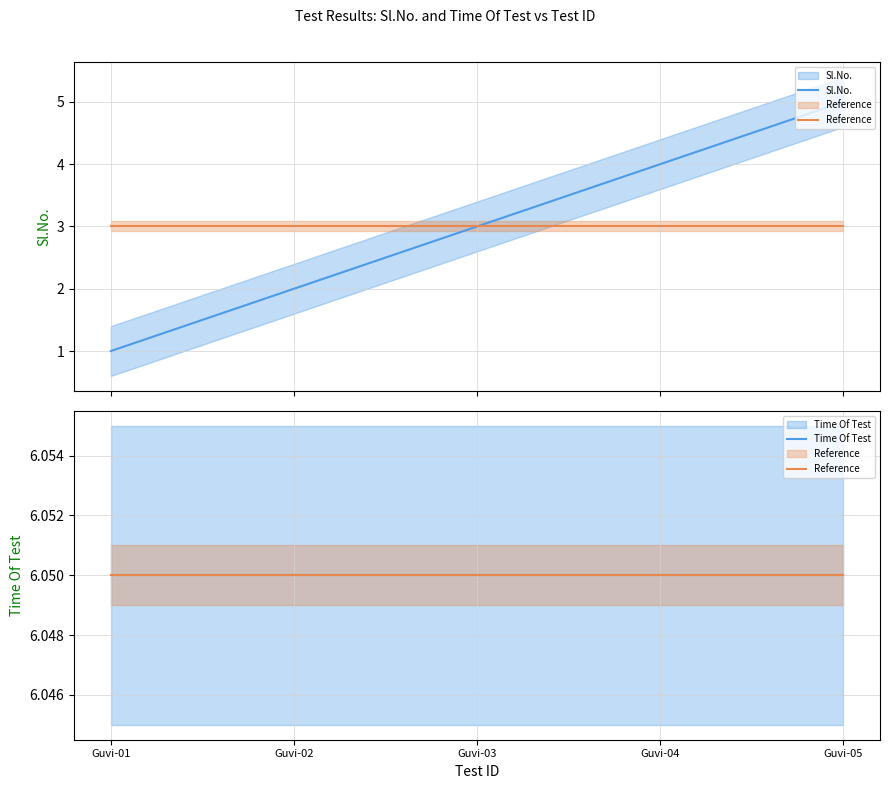

Rank the series at Guvi-03 from highest to lowest value.

Reference, Time Of Test, Sl.No.